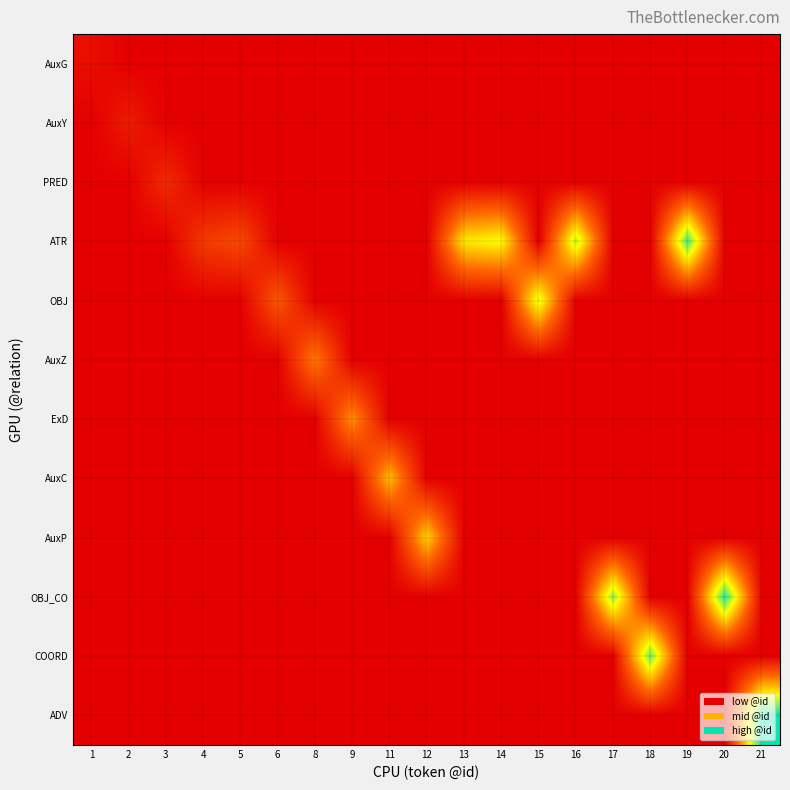

Between 12 and 17, which series saw the biggest shift?

OBJ_CO